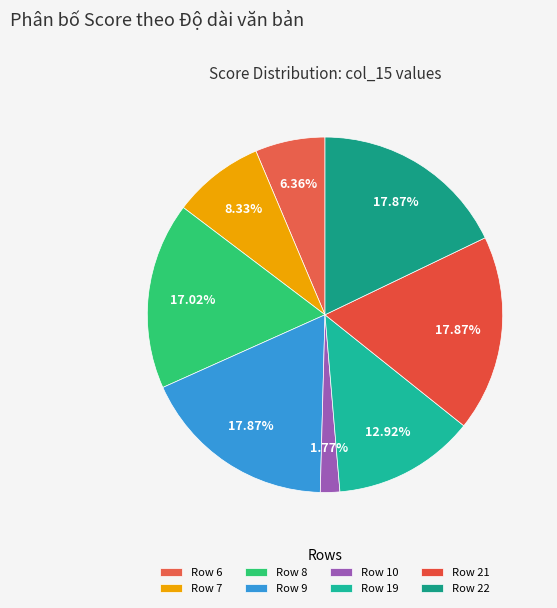

Is the sum of Row 22 and Row 8 greater than half?

No